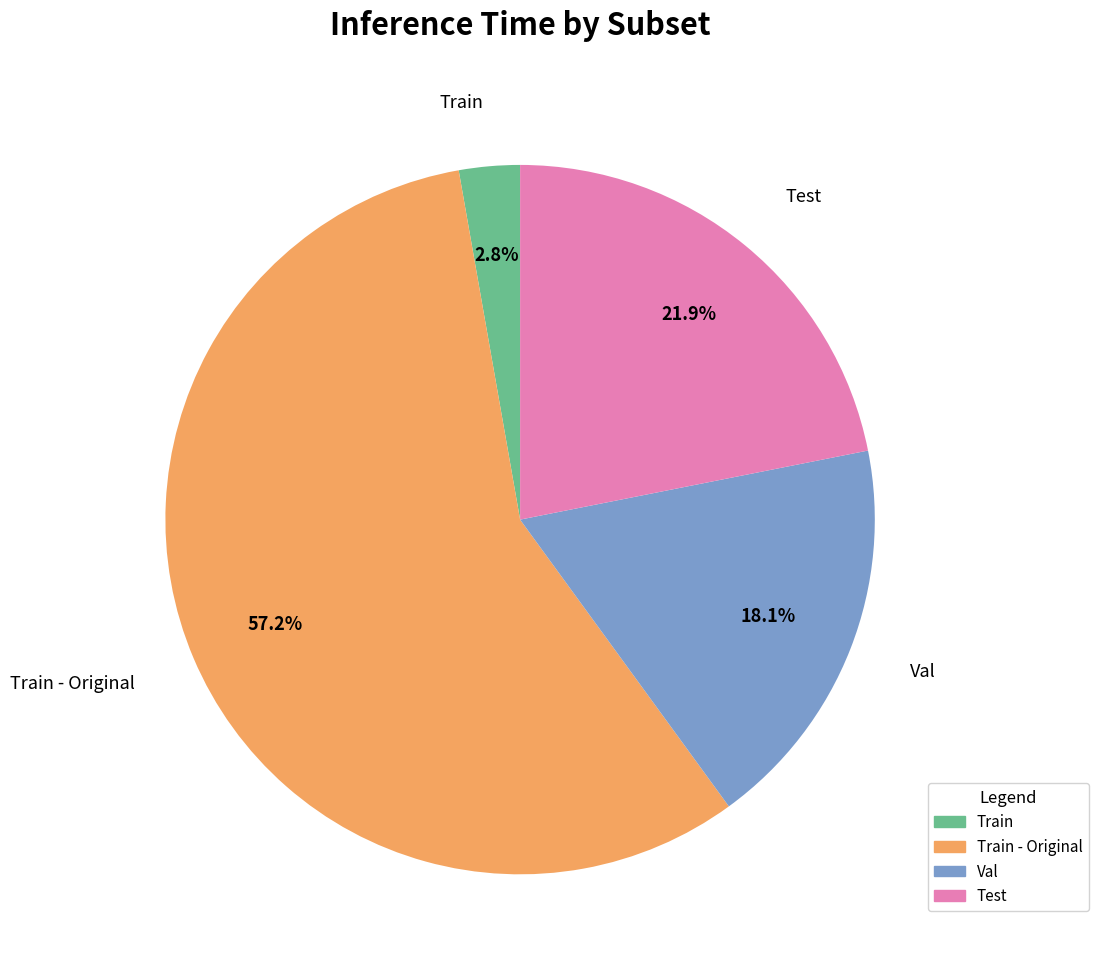

Is there a majority slice in this chart?

Yes